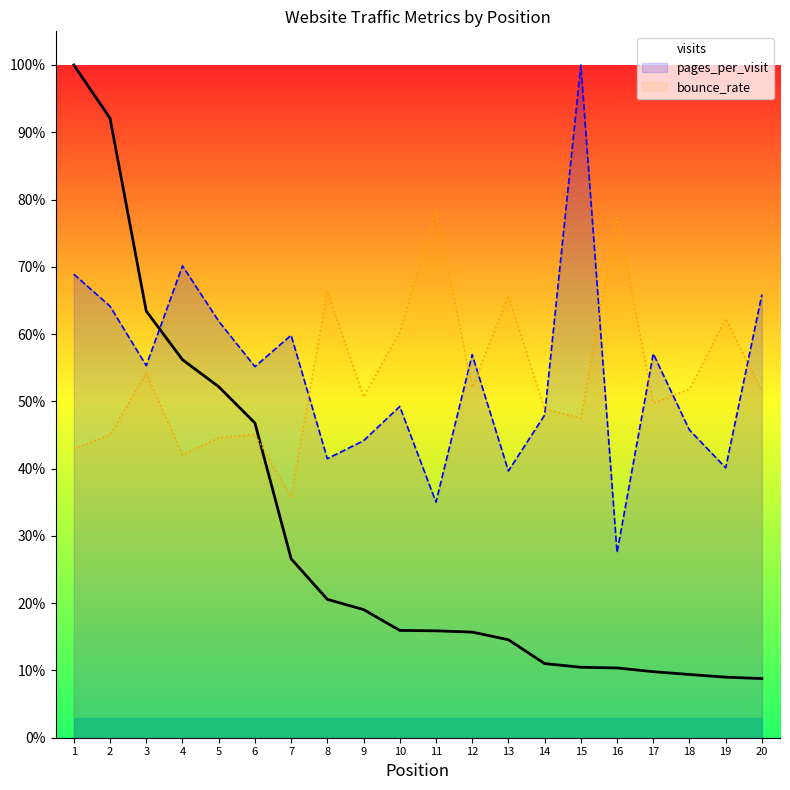

How many interior local peaks does the bounce_rate series have?

7